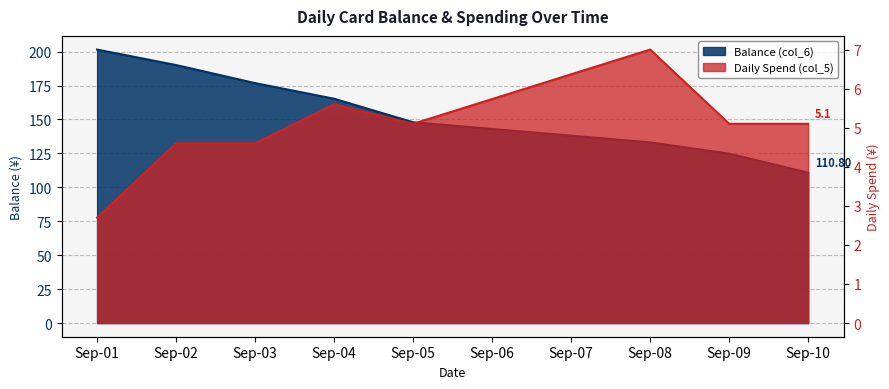

What value does the Balance (col_6) series have at Sep-01?

201.5